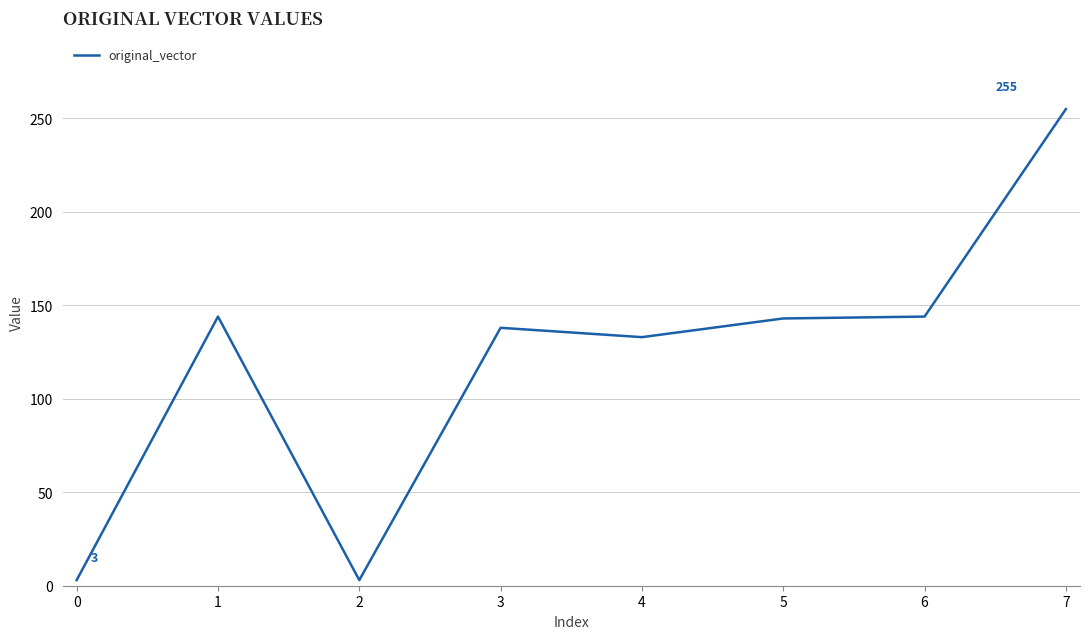

Which category has the highest value across all series?

7